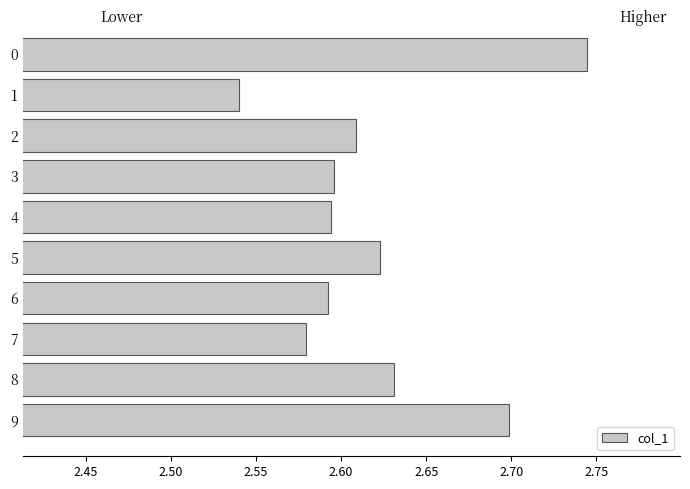

At which category does the chart reach its minimum across all series?

1